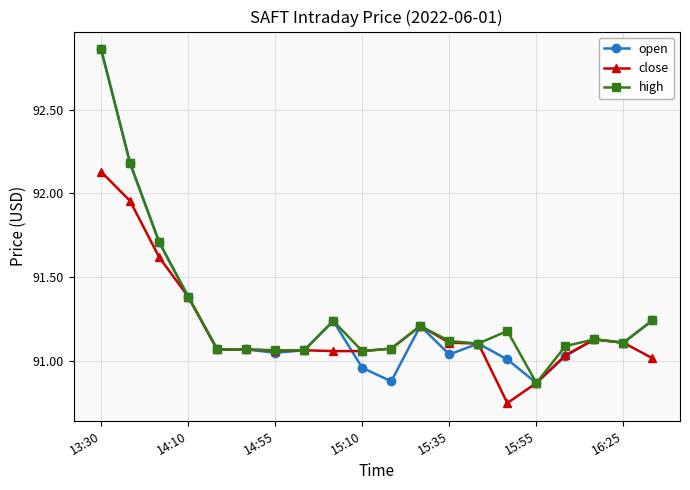

What are all the series names shown in the legend?

open, close, high